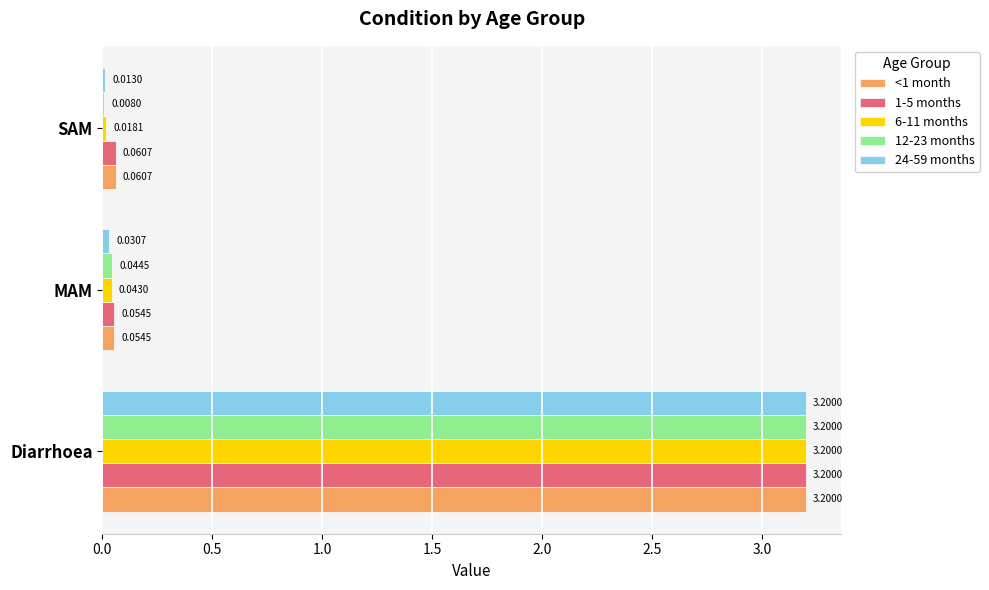

What is the total value across all series at Diarrhoea?

16.0